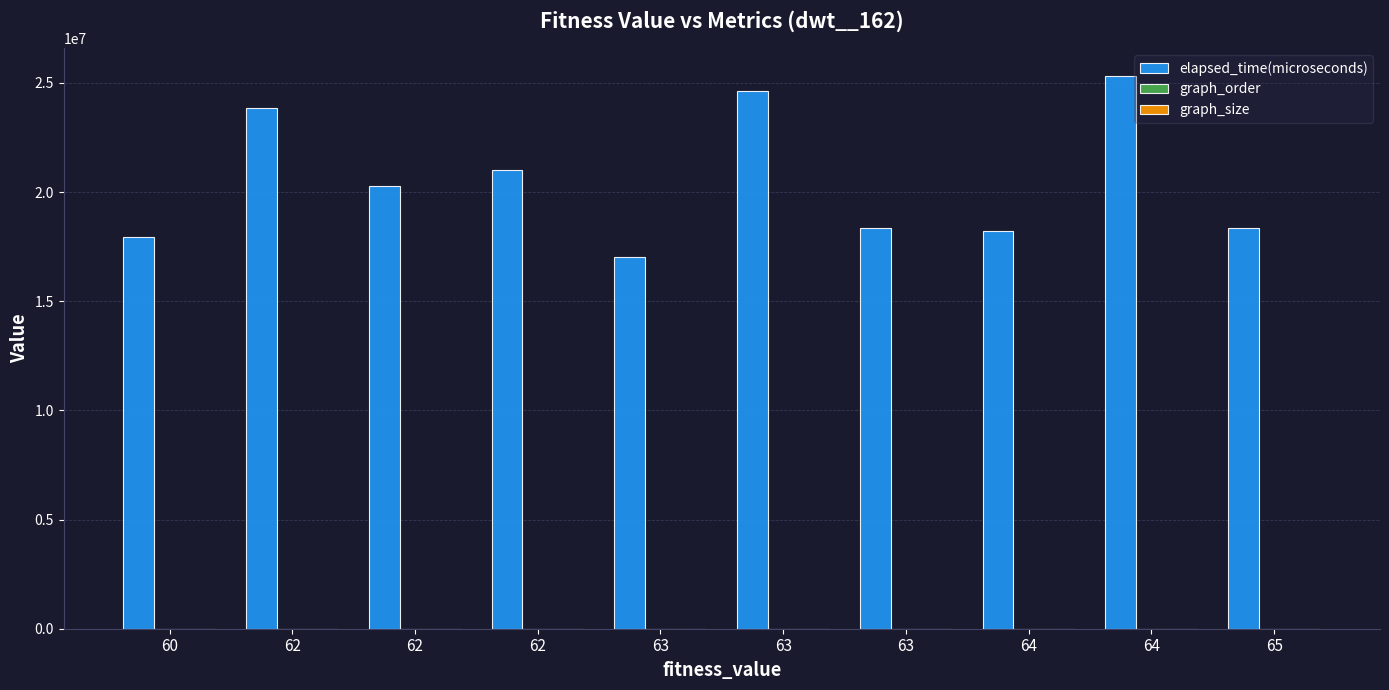

Count the number of data series in this chart.

3